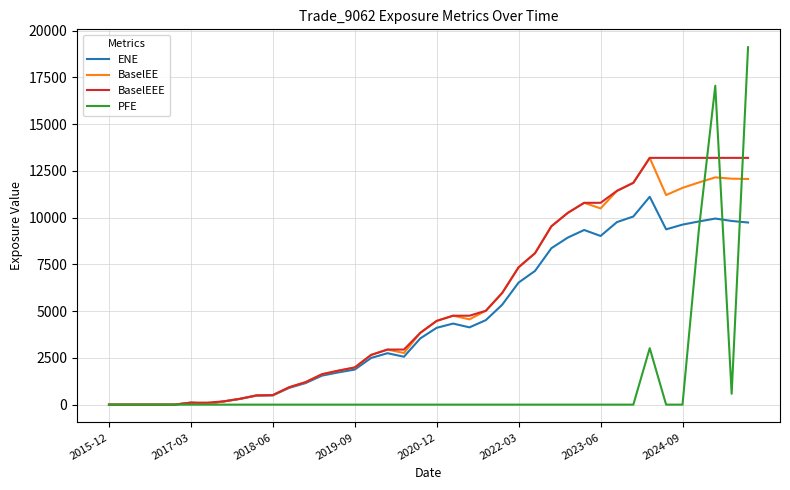

Which series ends up on top after the final intersection of PFE and BaselEEE?

PFE